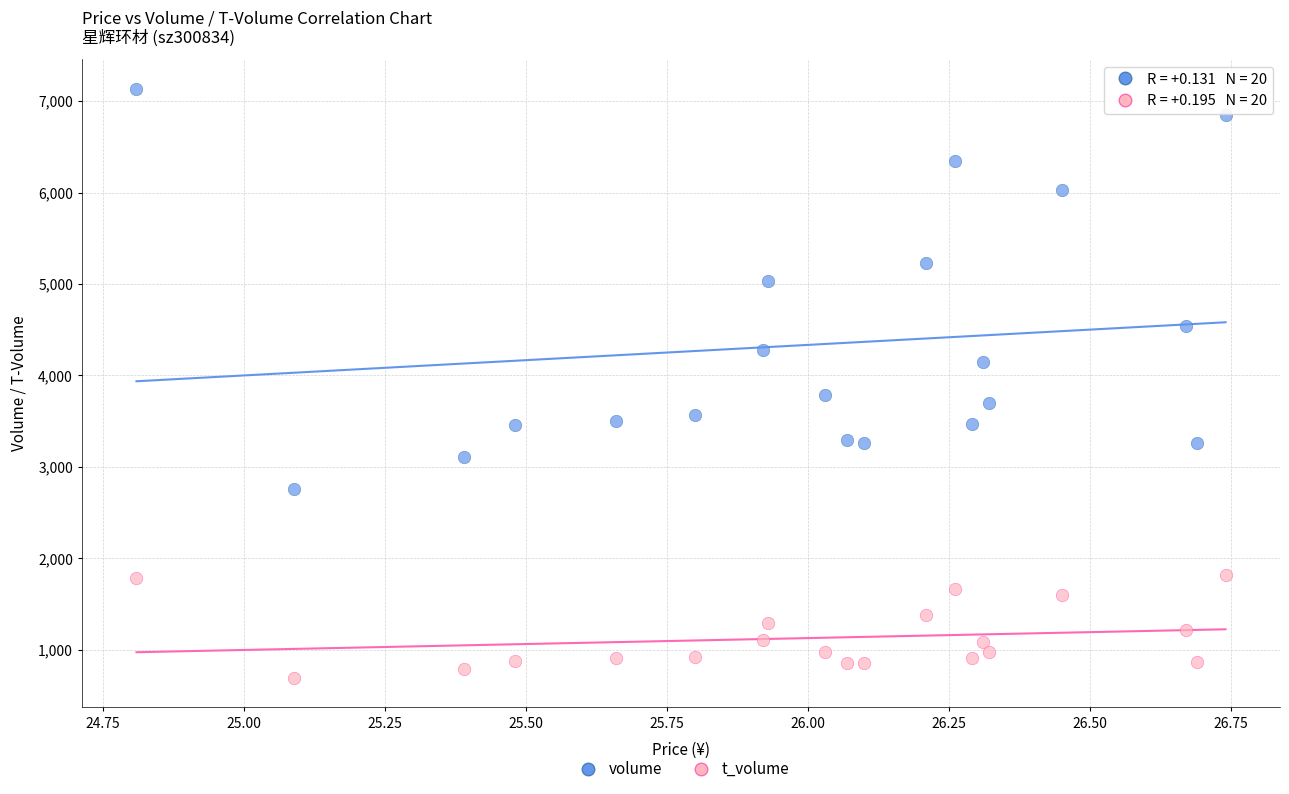

Which series contains the lowest Y value?

t_volume